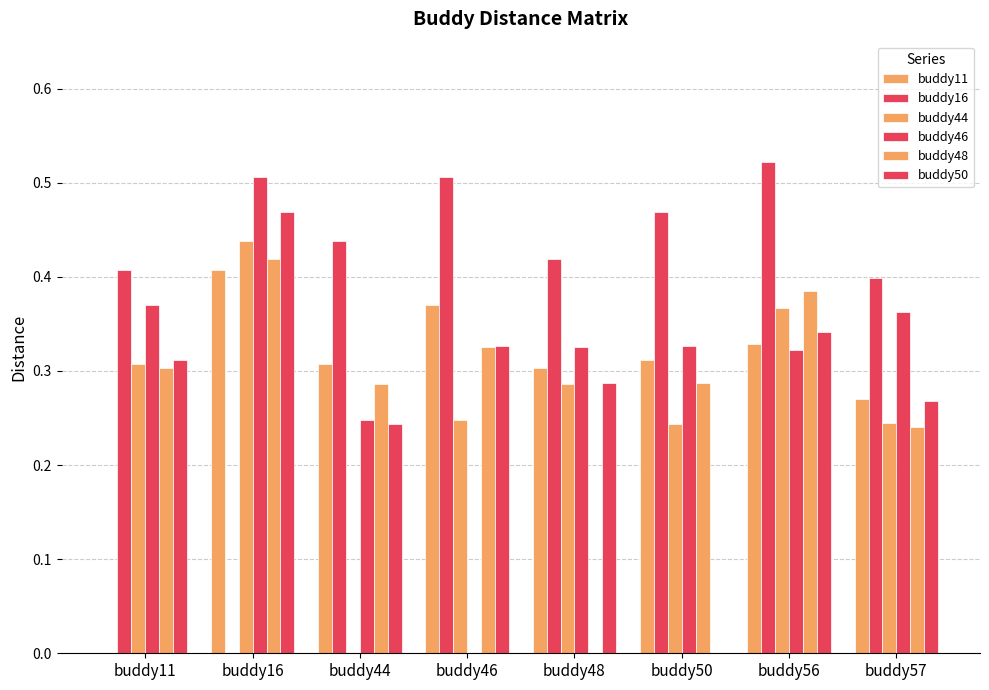

How many series are shown in this chart?

6